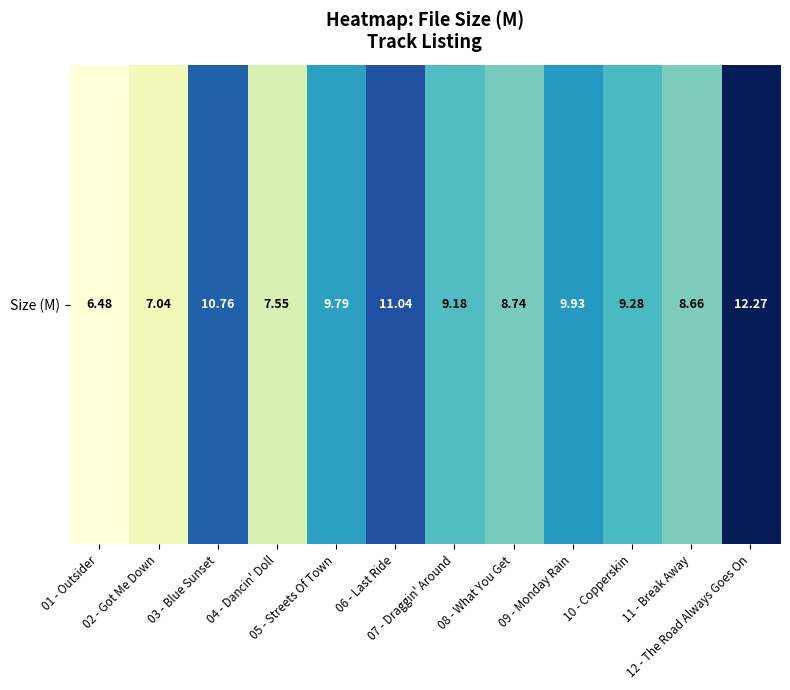

Reading left to right, extract all data points from this chart.

6.5	7.0	10.8	7.5	9.8	11.0	9.2	8.7	9.9	9.3	8.7	12.3